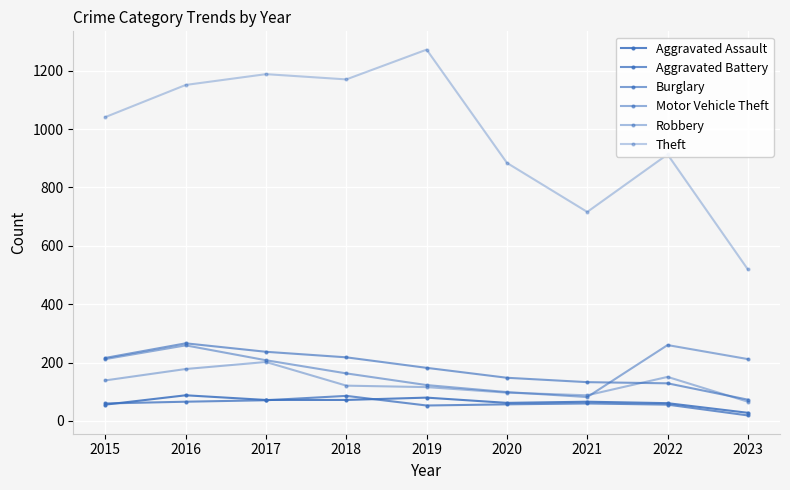

How many data points does each series have?

9